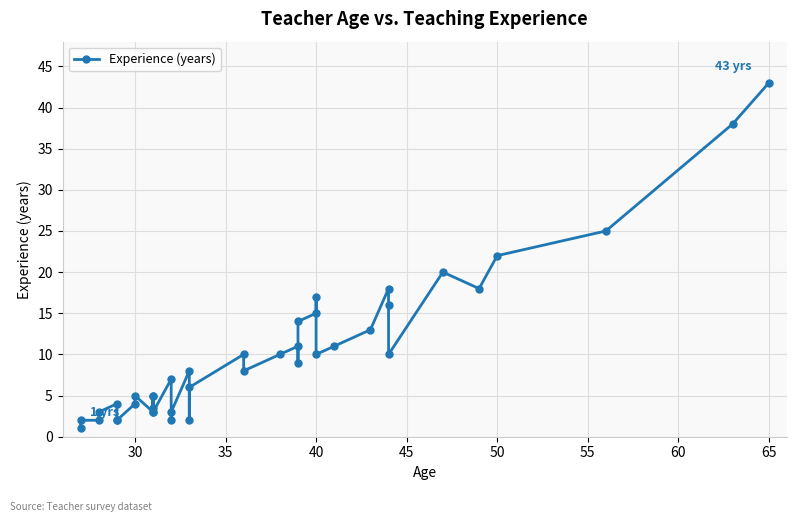

The chart shows a value of 1.4 at 70. True or false?

False